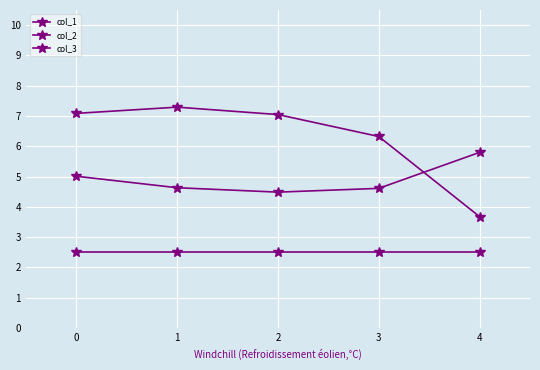

At which category does col_2 reach its first local valley?

2